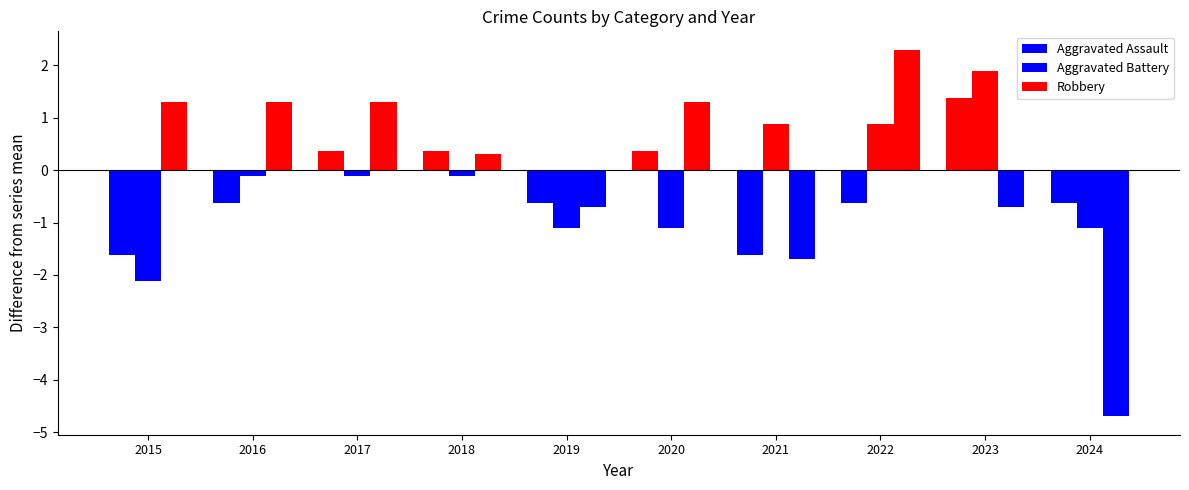

At 2017, list the series in order from smallest to largest.

Aggravated Battery, Aggravated Assault, Robbery